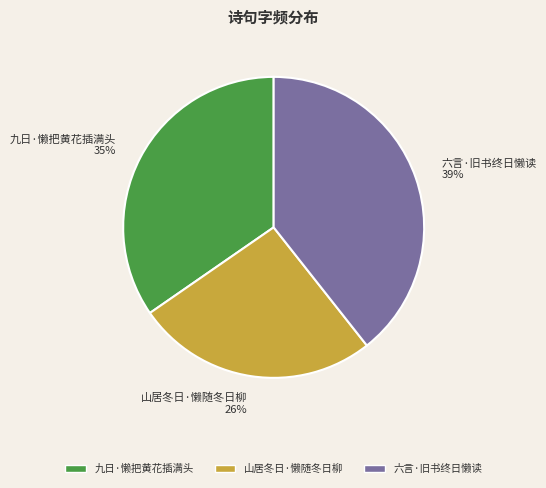

Combined, do 六言·旧书终日懒读 and 九日·懒把黄花插满头 account for over 50%?

Yes